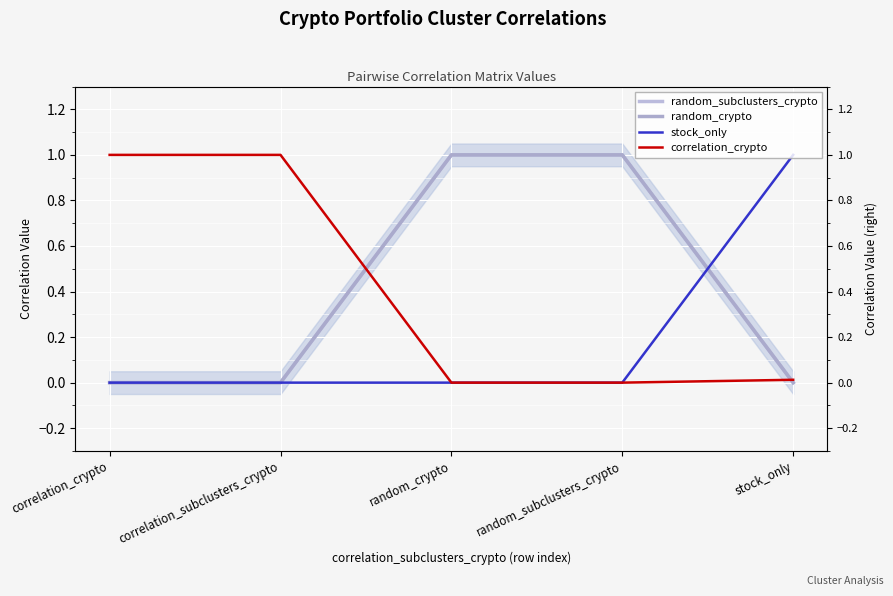

What is the maximum value shown in the chart?

1.0